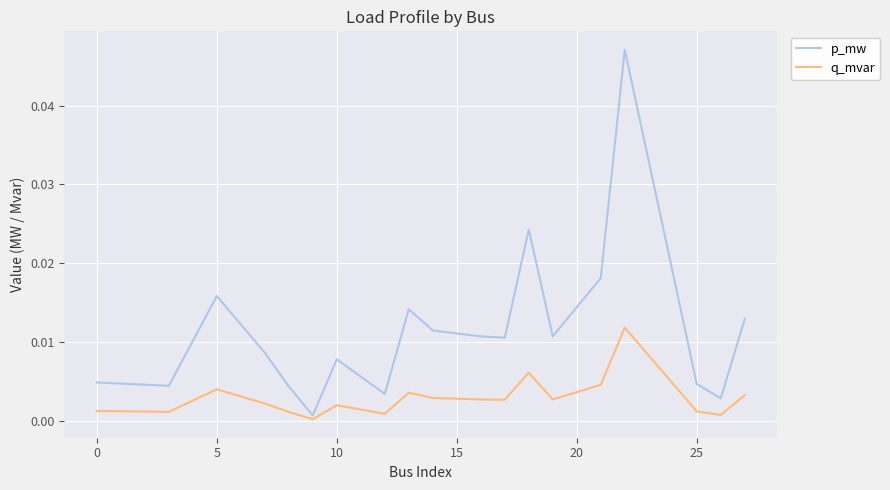

Rank the series by their maximum value, from lowest to highest.

q_mvar, p_mw